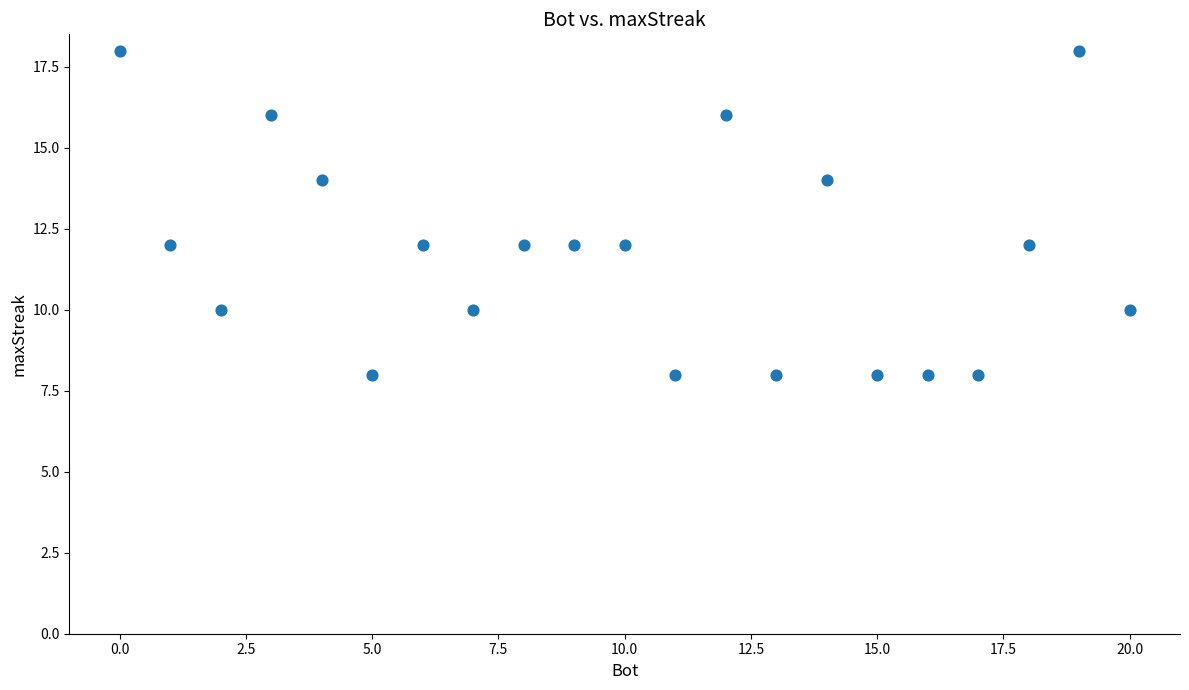

What is the range of X values (max minus min)?

20